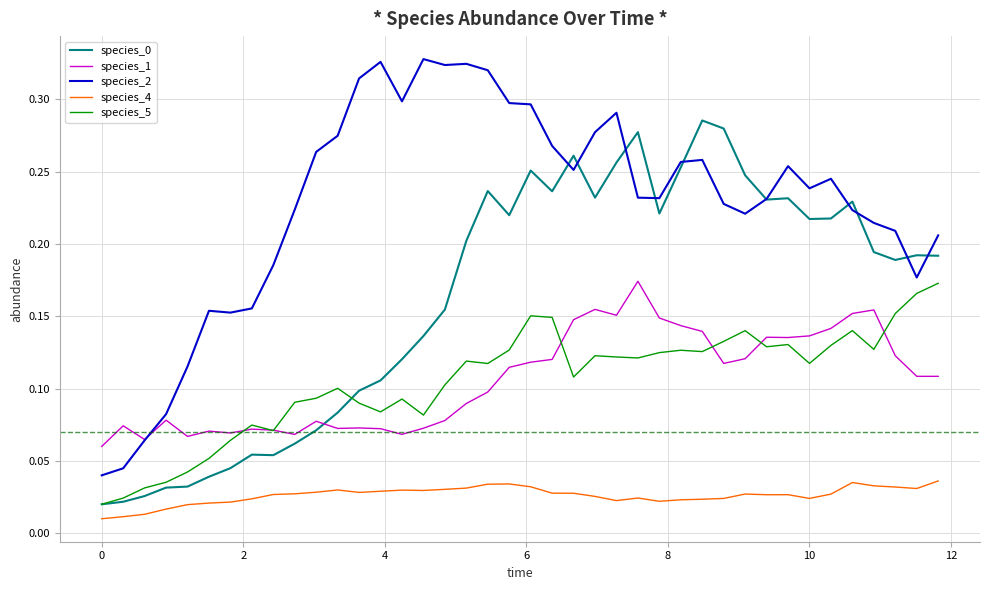

Is this an area chart (filled region under the line)?

No